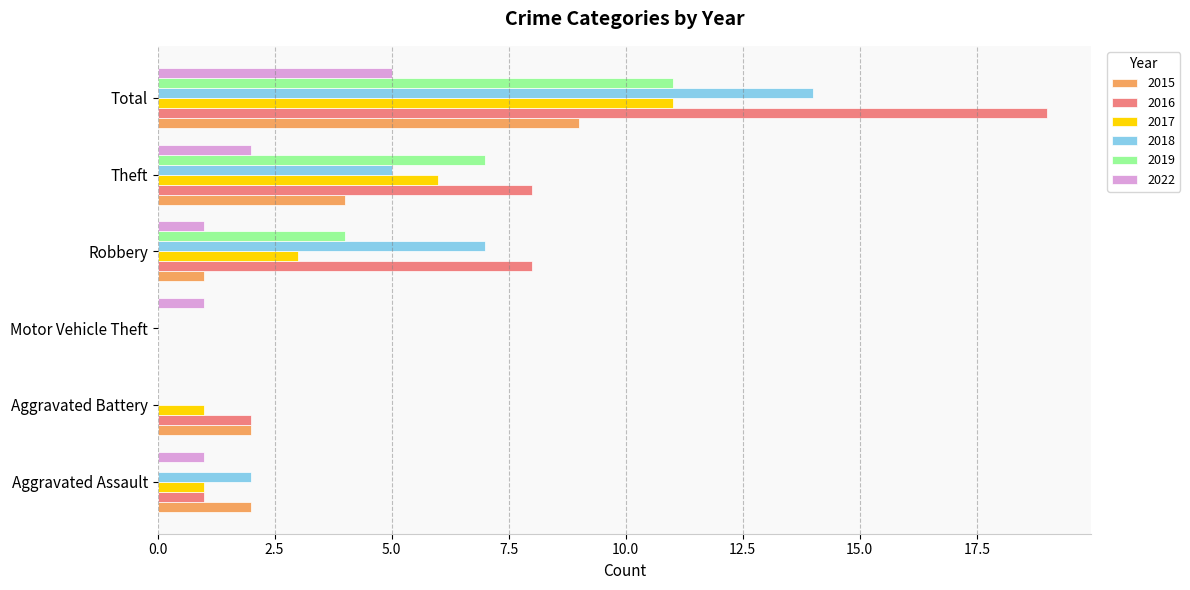

At which label is 2015 closest to 4?

Theft